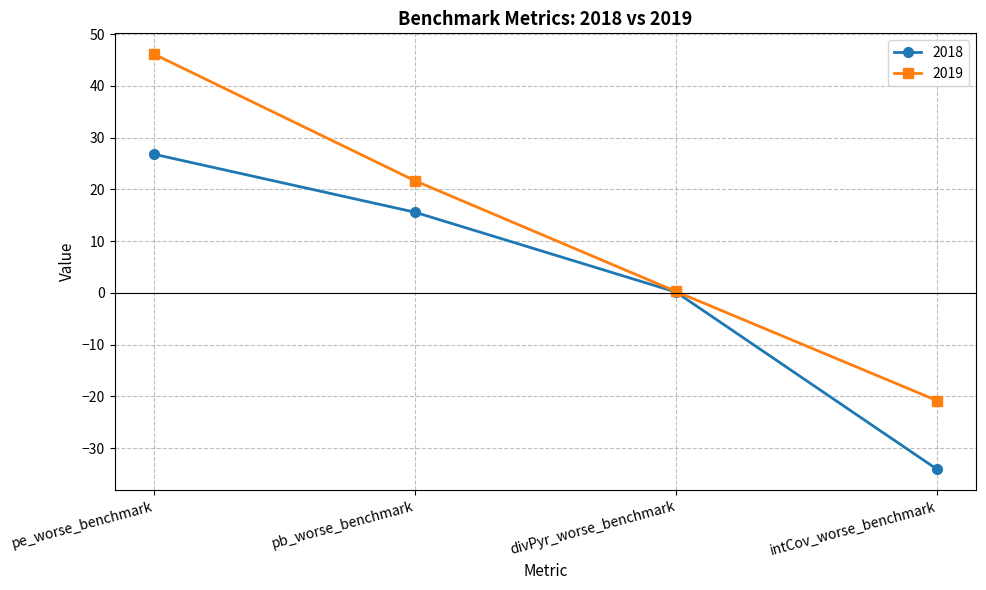

The value of 2018 at pb_worse_benchmark is 27.6. True or false?

False